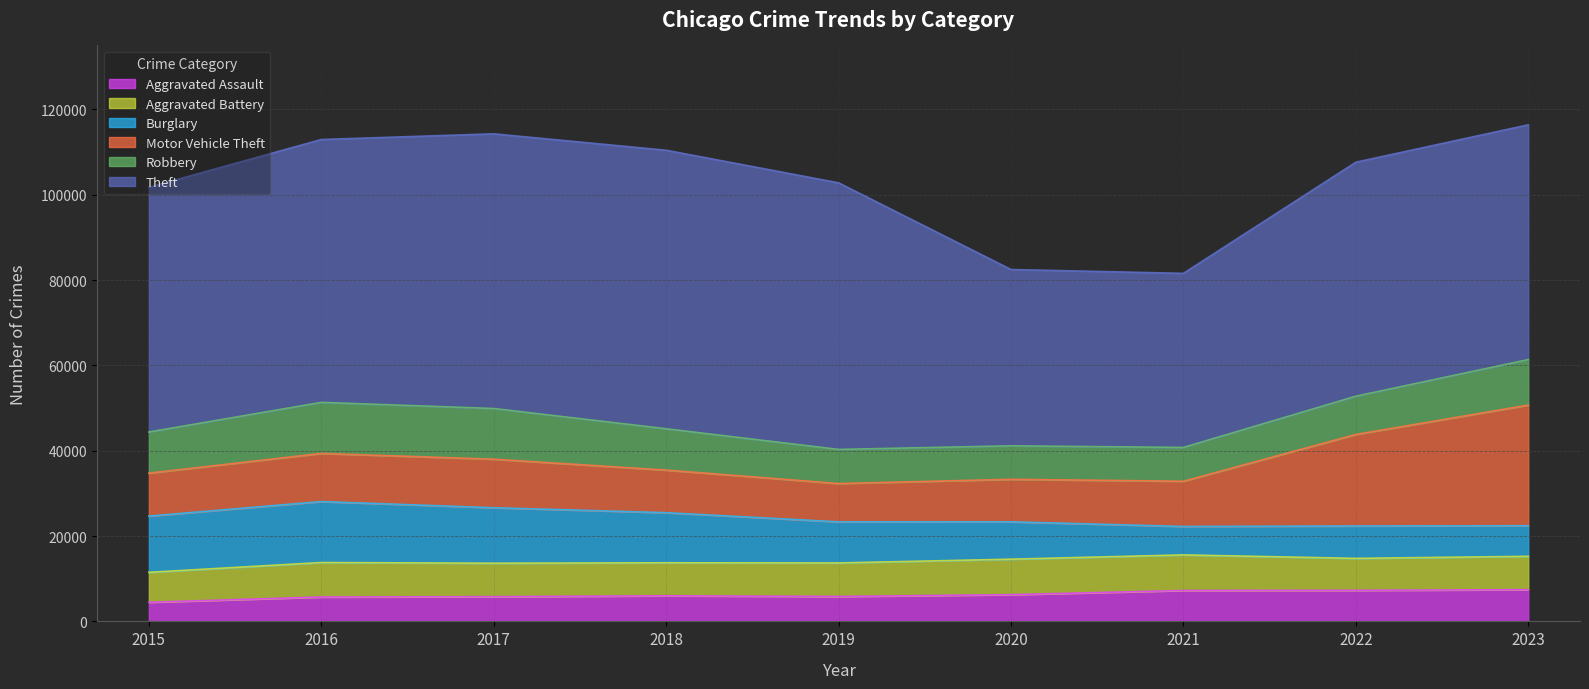

True or false: Aggravated Assault has more than 1 points higher than both neighbors.

False